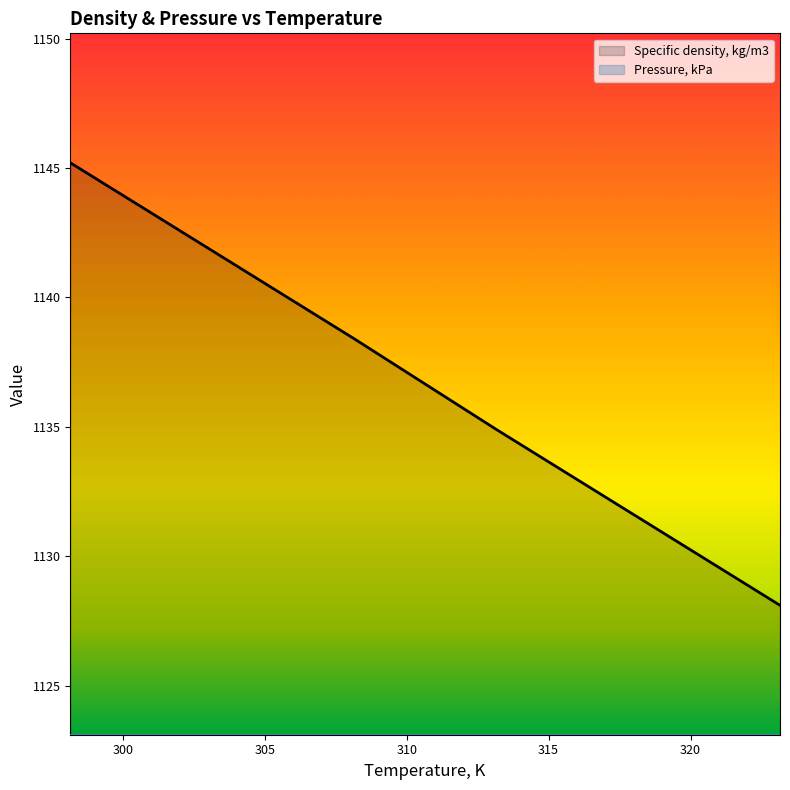

Which series has the largest total across all categories?

Specific density, kg/m3